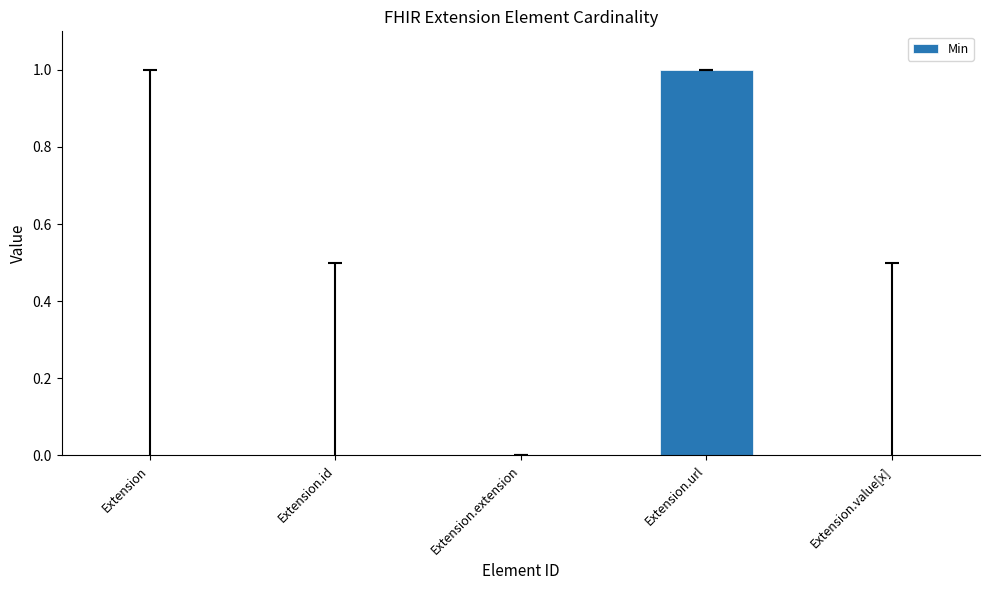

True or false: the data shows 1 at Extension.id.

False